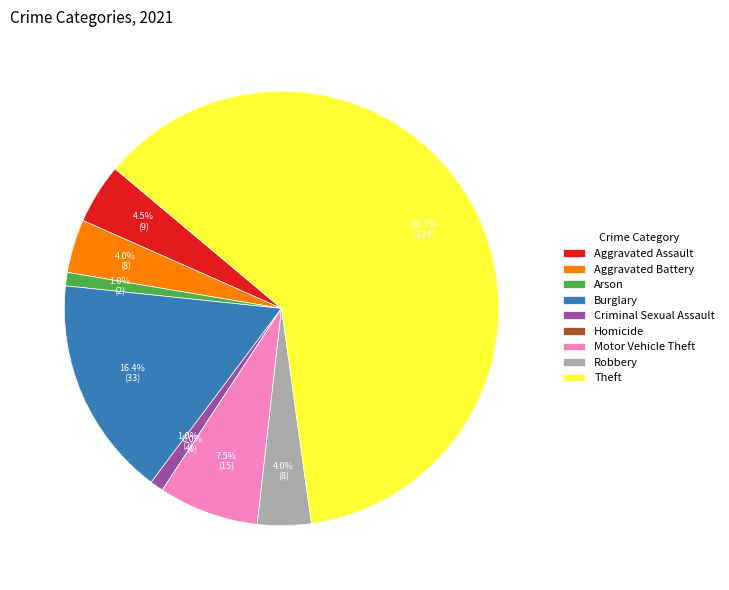

Is the sum of Robbery and Theft greater than half?

Yes